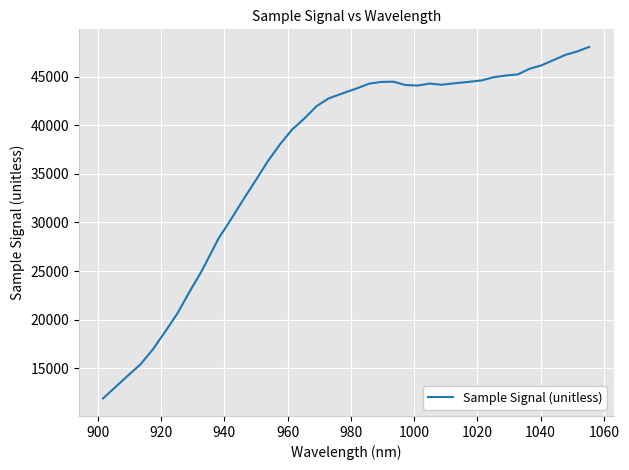

What is the smallest value displayed?

11918